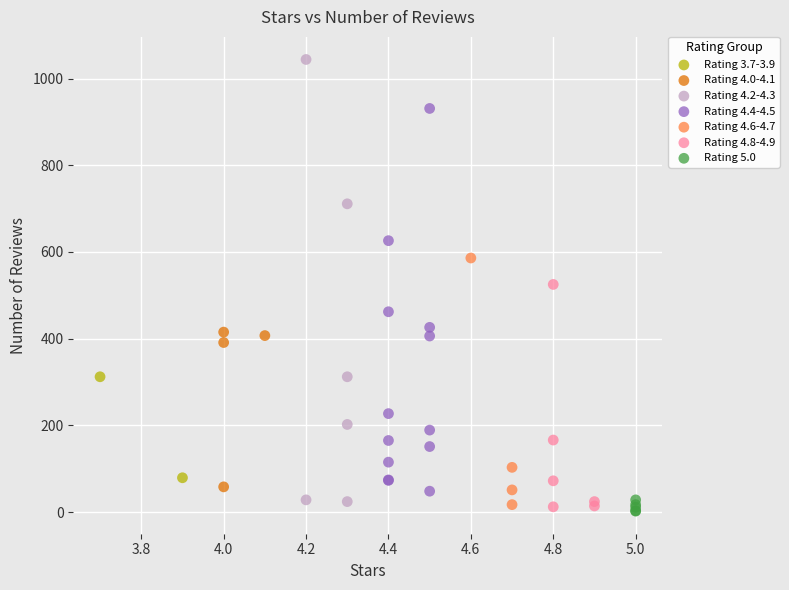

What are all the series names shown in the legend?

Rating 3.7-3.9, Rating 4.0-4.1, Rating 4.2-4.3, Rating 4.4-4.5, Rating 4.6-4.7, Rating 4.8-4.9, Rating 5.0